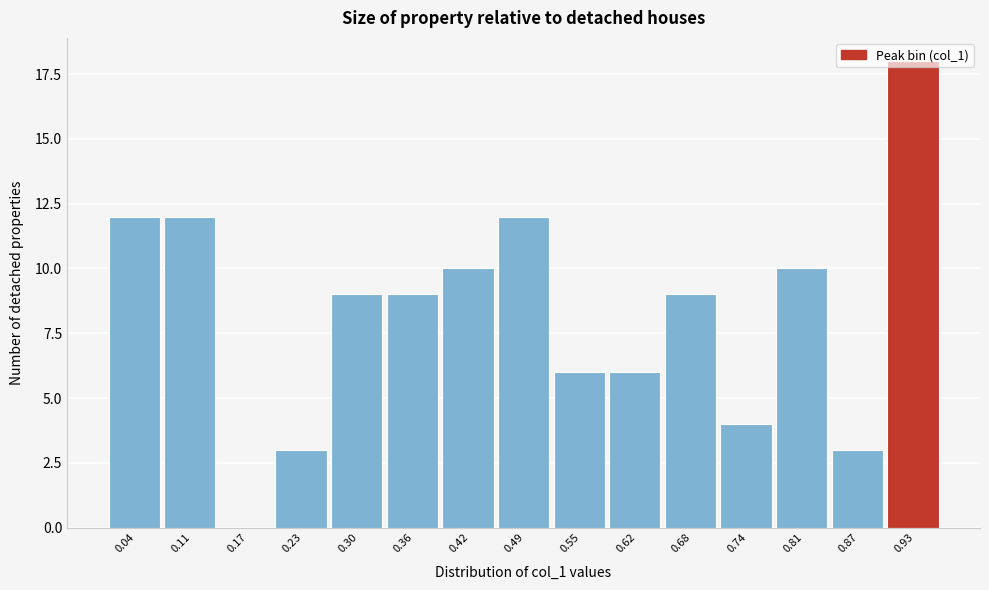

What is the change in value from 0.23 to 0.81?

+7